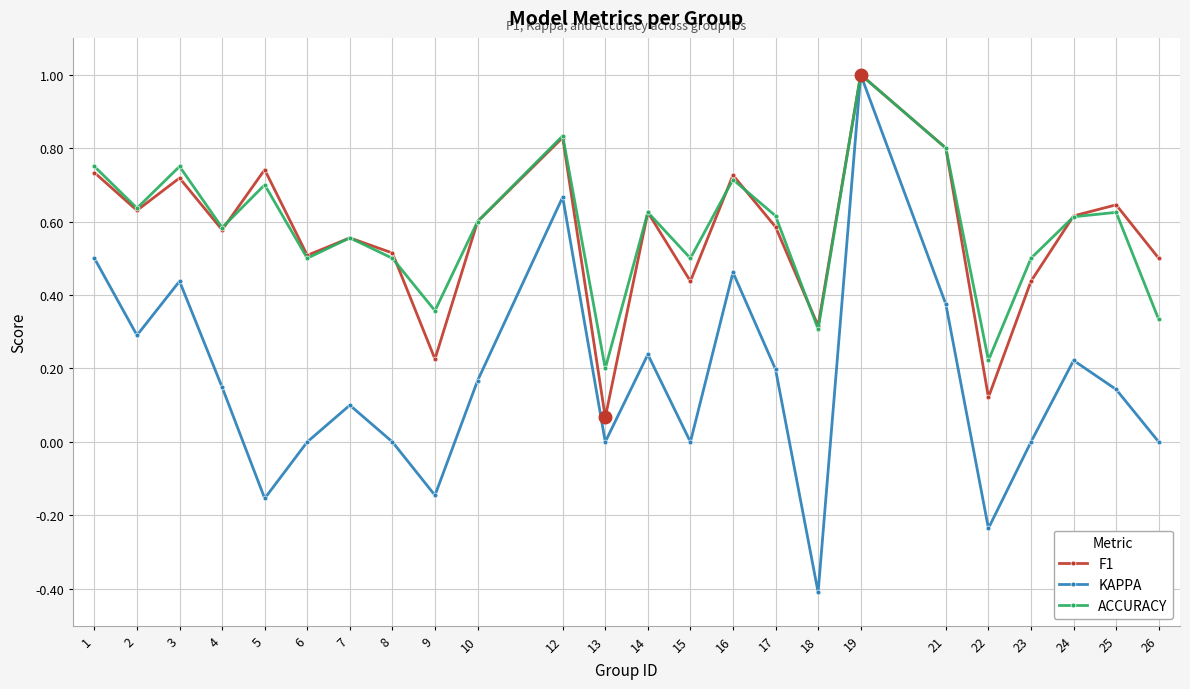

Is this an area chart (filled region under the line)?

No